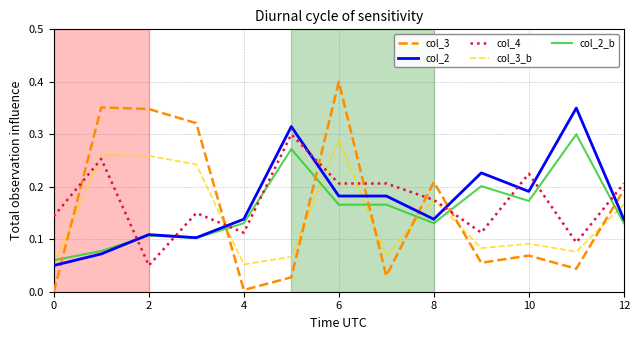

Which series has the widest spread of values?

col_3